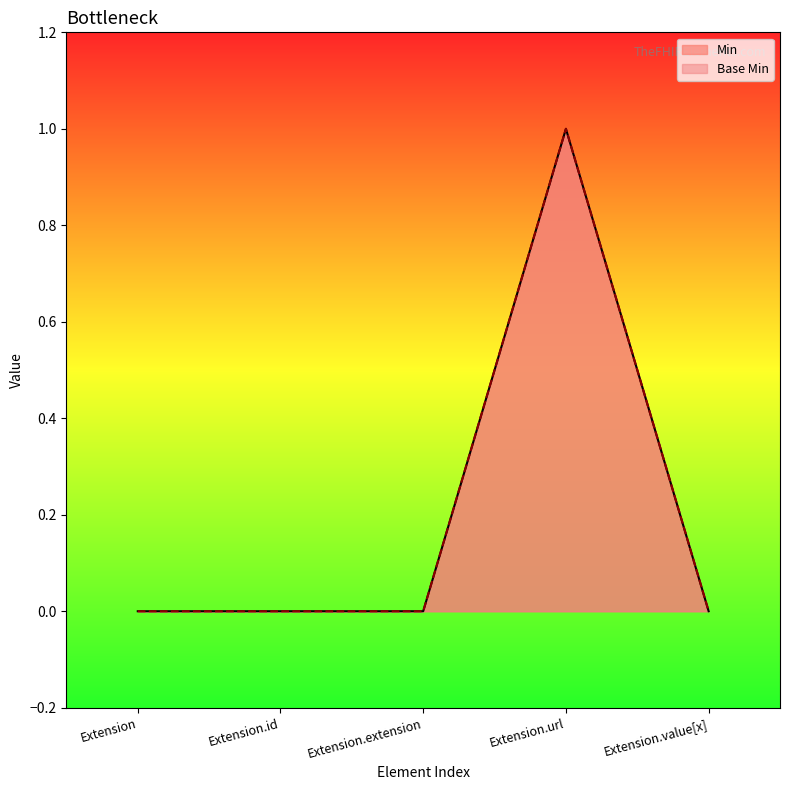

Where is the first local maximum for Min?

Extension.url